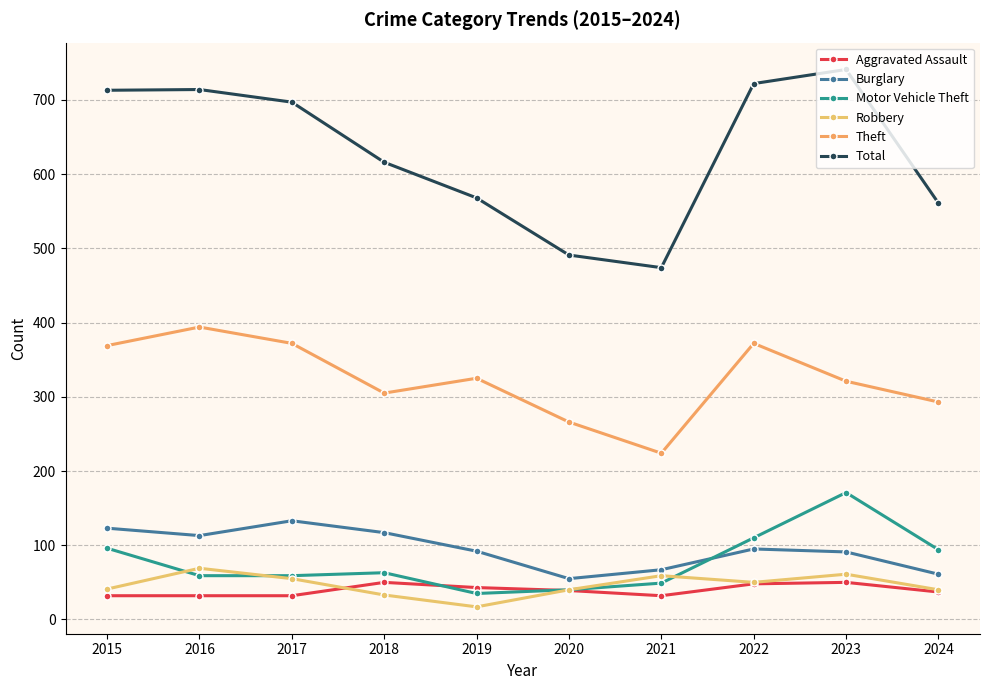

How many interior local peaks does the Motor Vehicle Theft series have?

2